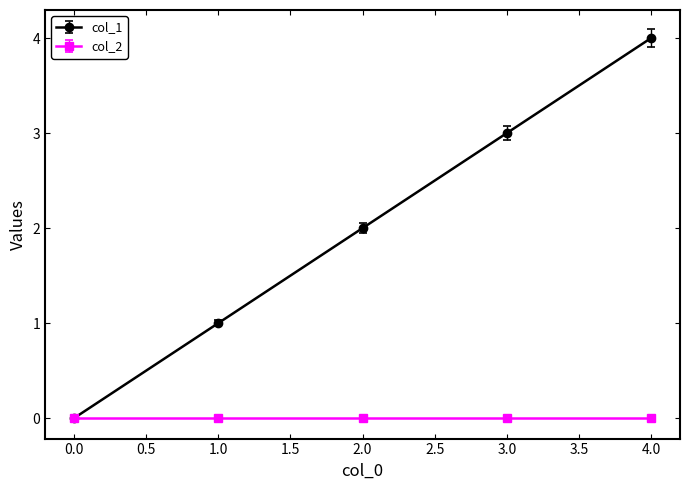

Rank the series by their average value, from lowest to highest.

col_2, col_1